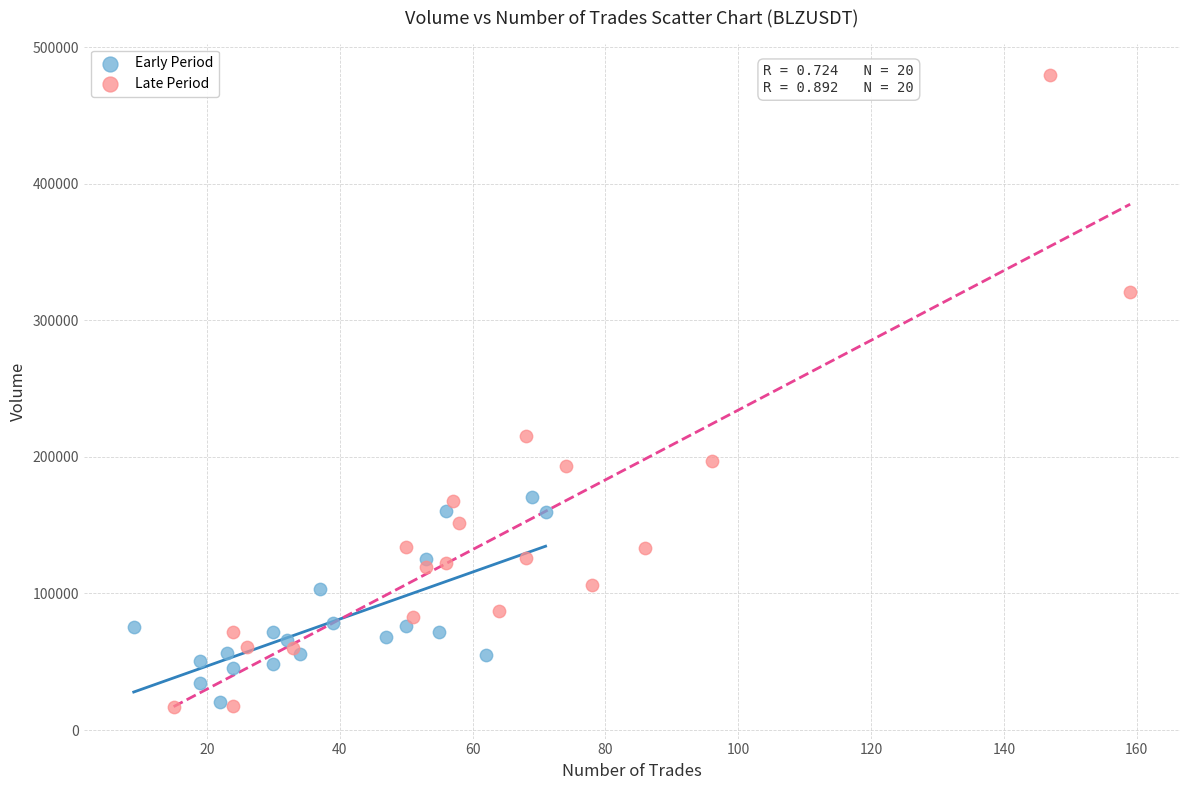

Which series contains the highest Y value?

Late Period